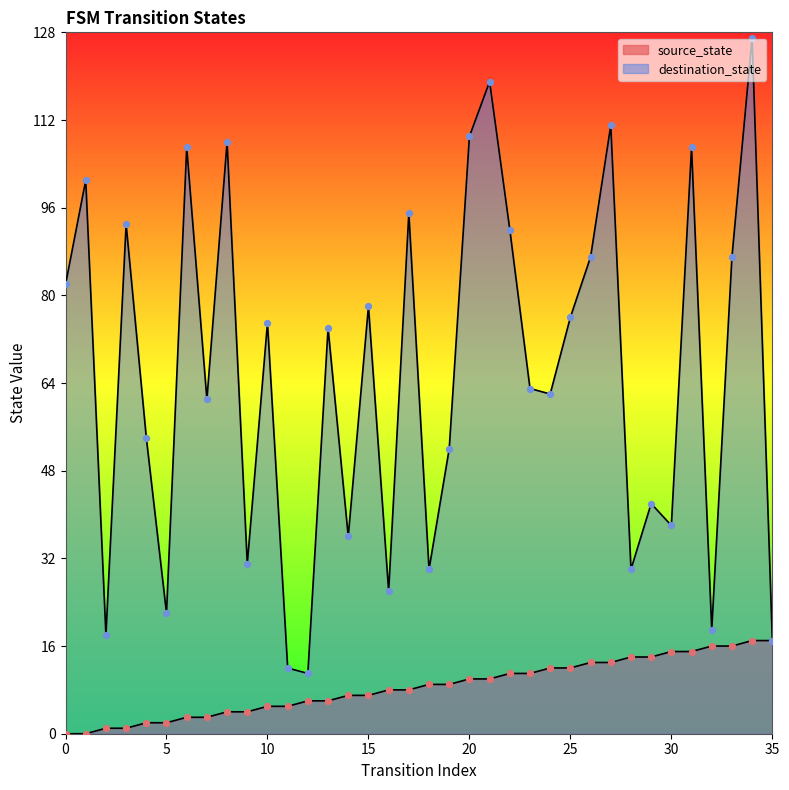

At which category is the sum across all series the highest?

34